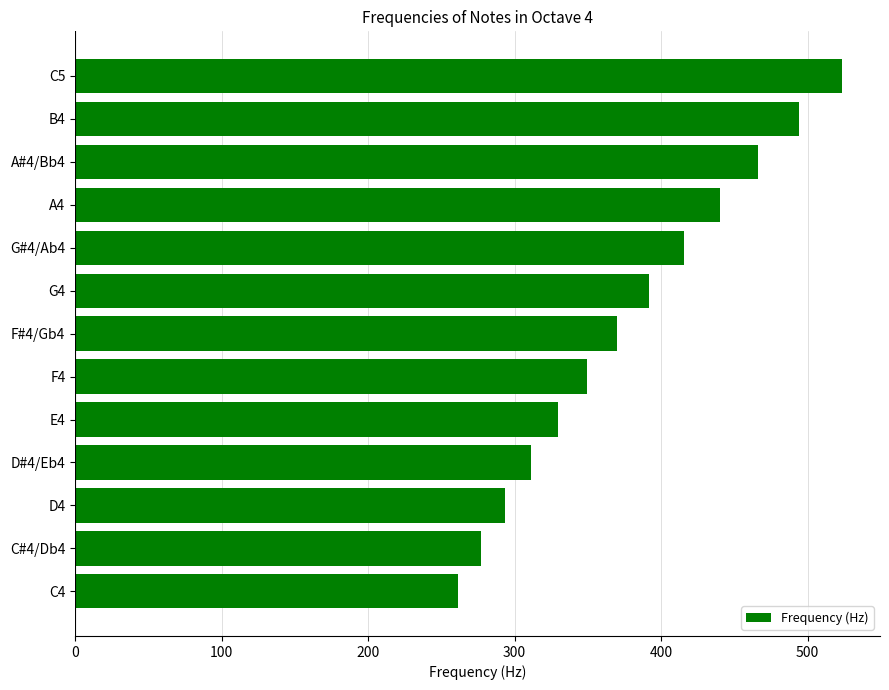

Which category has the lowest value across all series?

C4